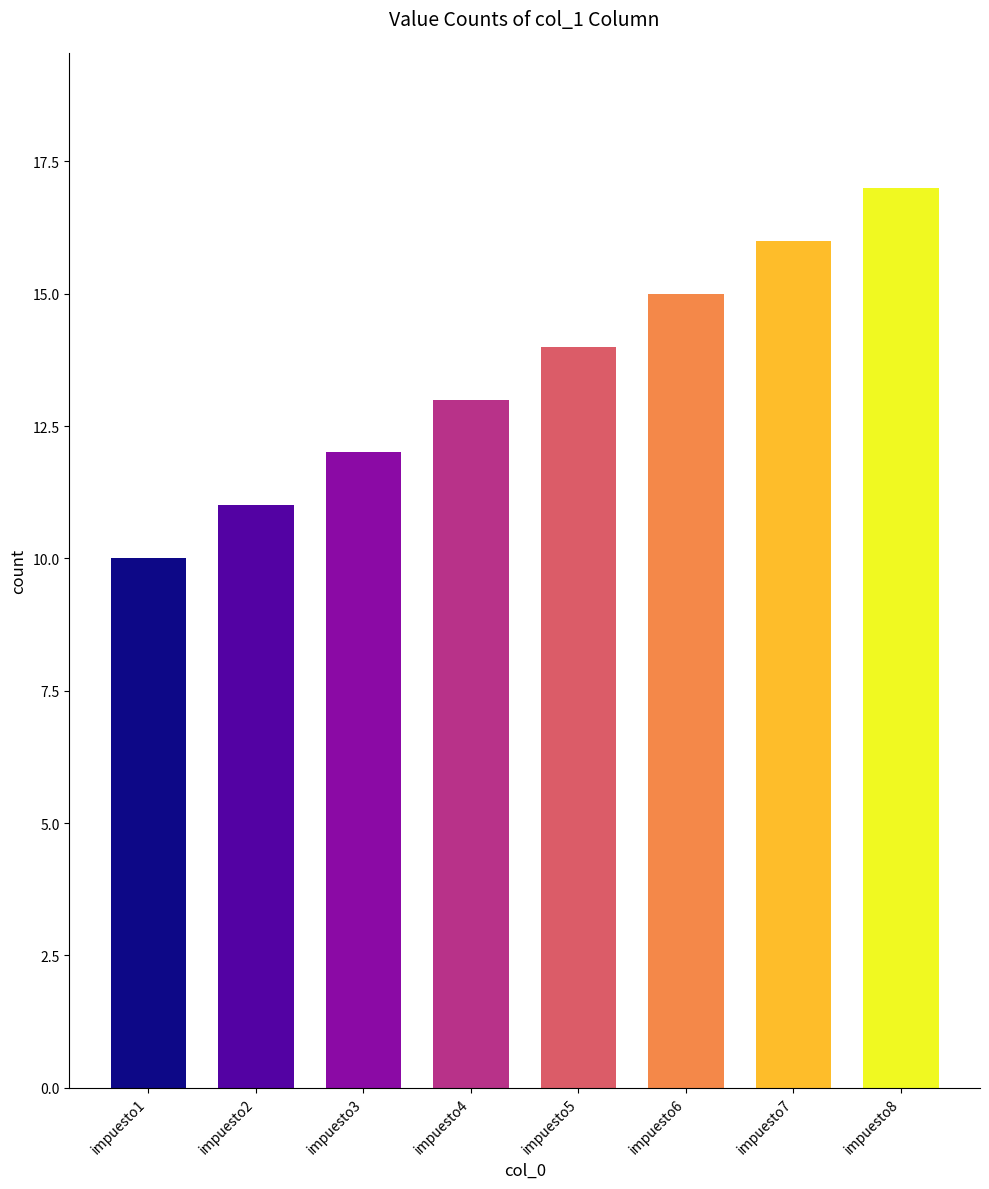

Reading left to right, what are all the values shown in this chart?

impuesto1=10	impuesto2=11	impuesto3=12	impuesto4=13	impuesto5=14	impuesto6=15	impuesto7=16	impuesto8=17